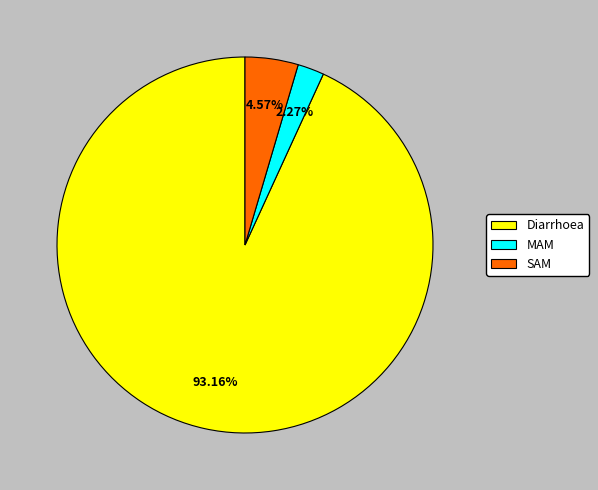

The SAM slice represents 5% of the pie. True or false?

True